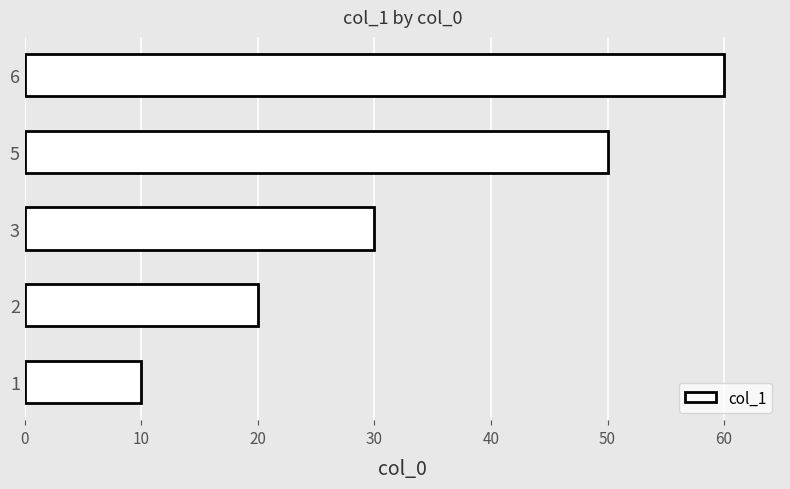

The value at 1 is 10. True or false?

True